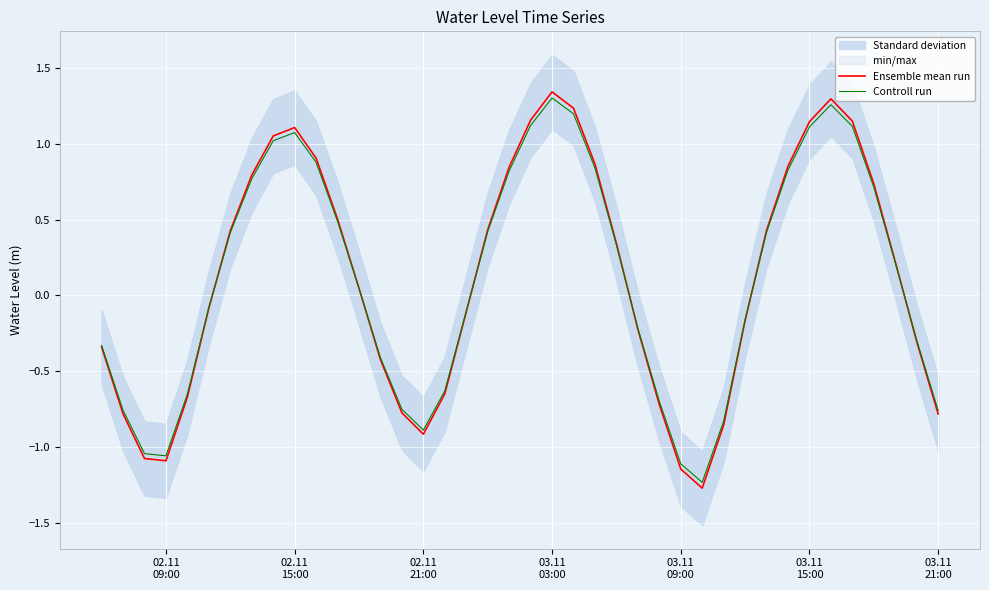

True or false: Controll run has more than 0 points higher than both neighbors.

True